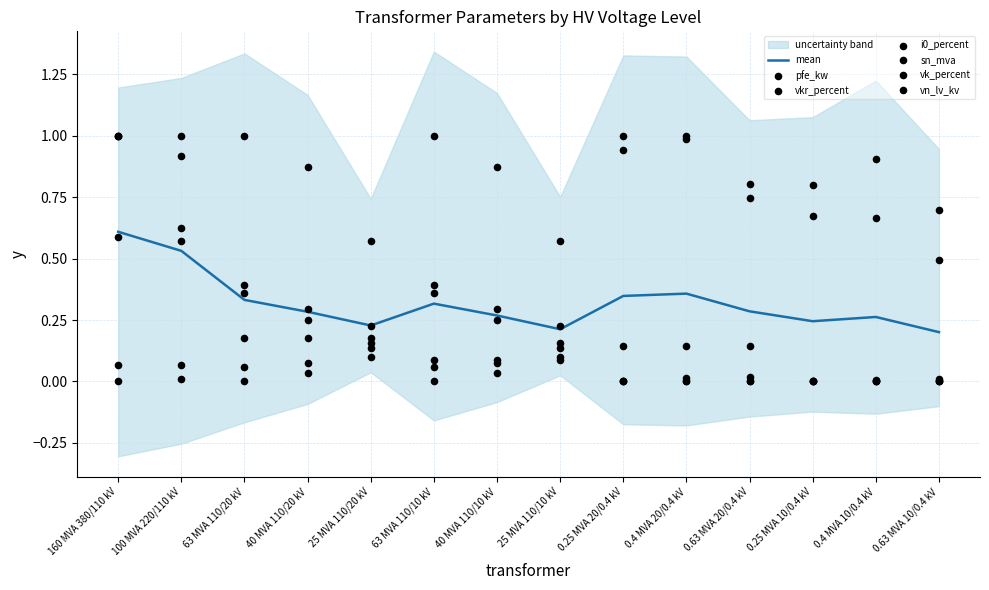

Which series has the largest Y range (max minus min)?

pfe_kw